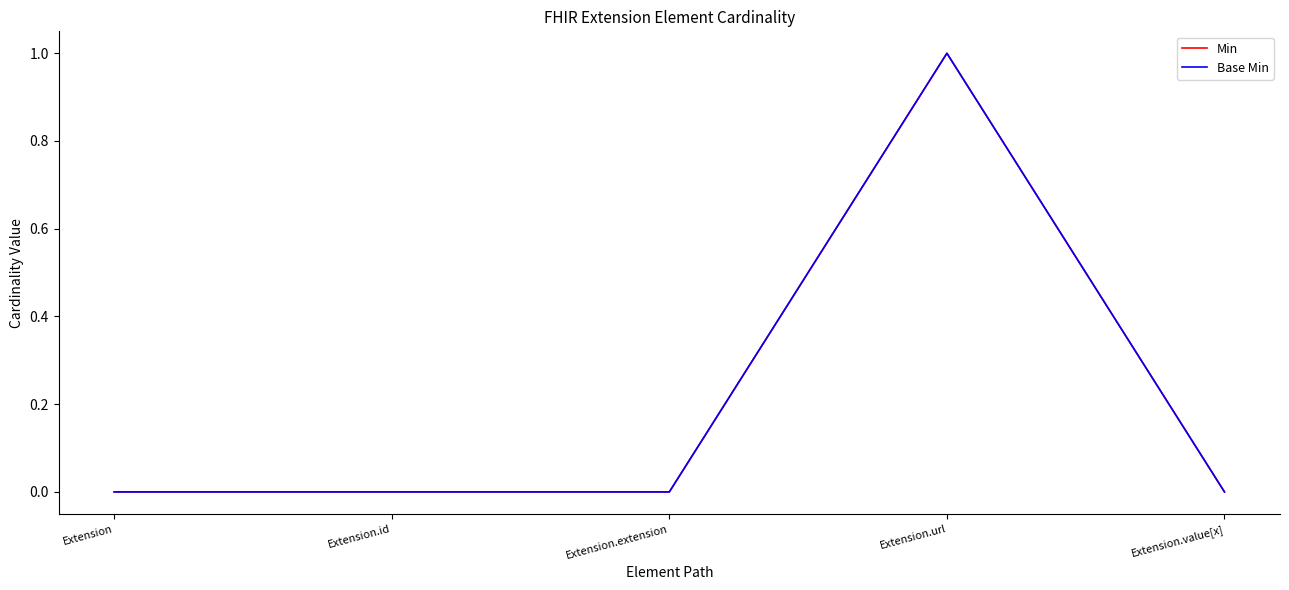

The value of Base Min at Extension is 0. True or false?

True